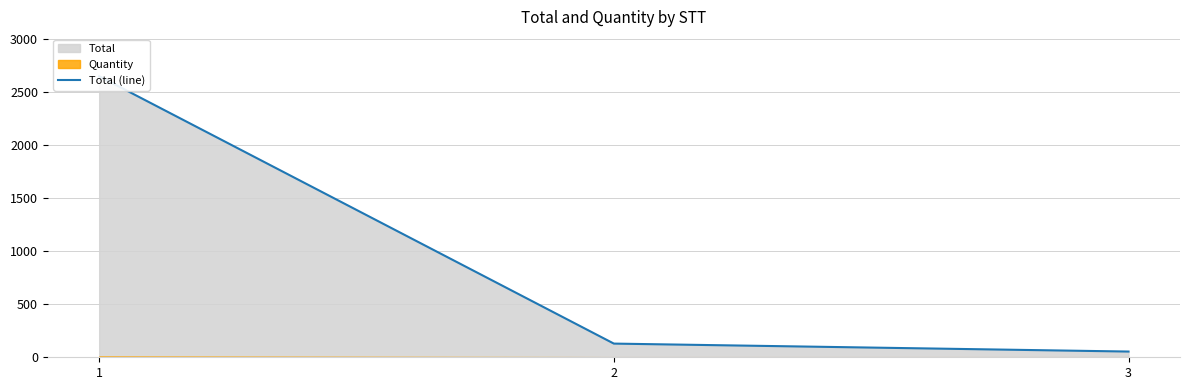

Reading left to right, transcribe all the data shown in this chart.

2650	129	54